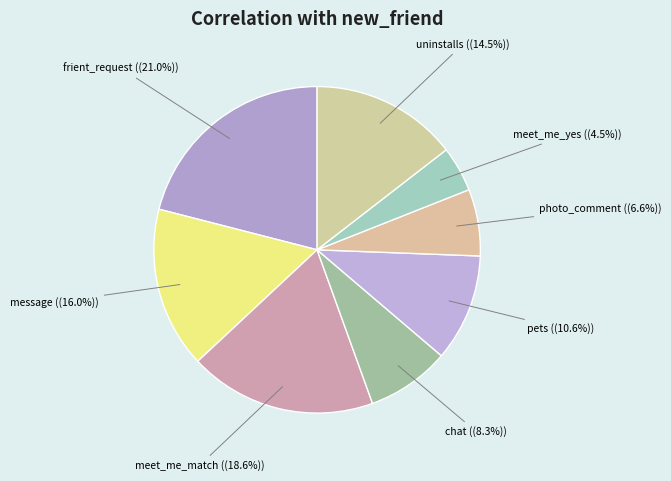

What is the largest slice in the pie chart?

frient_request